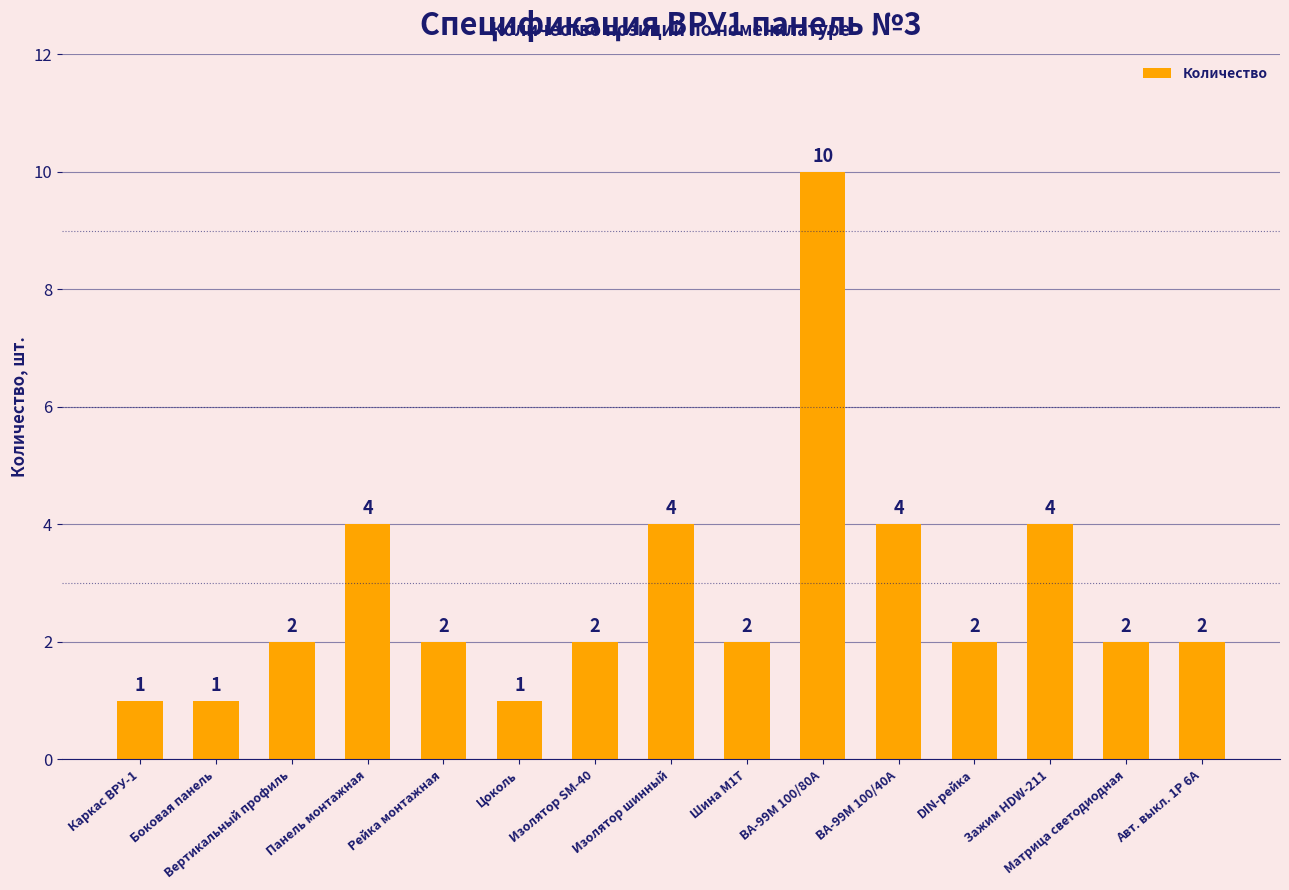

What is the maximum value shown in the chart?

10